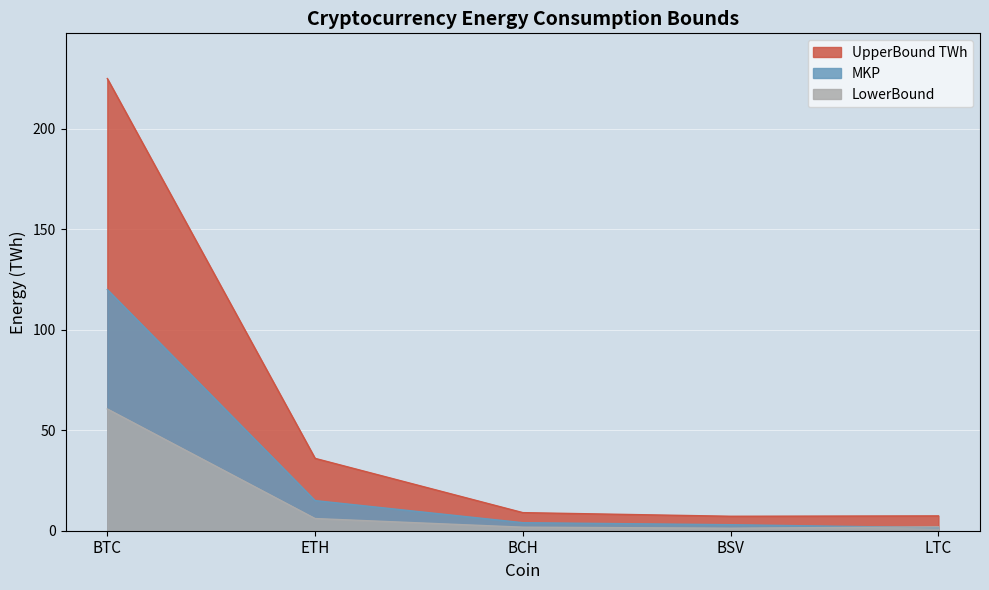

What is the total value across all series at BSV?

11.5